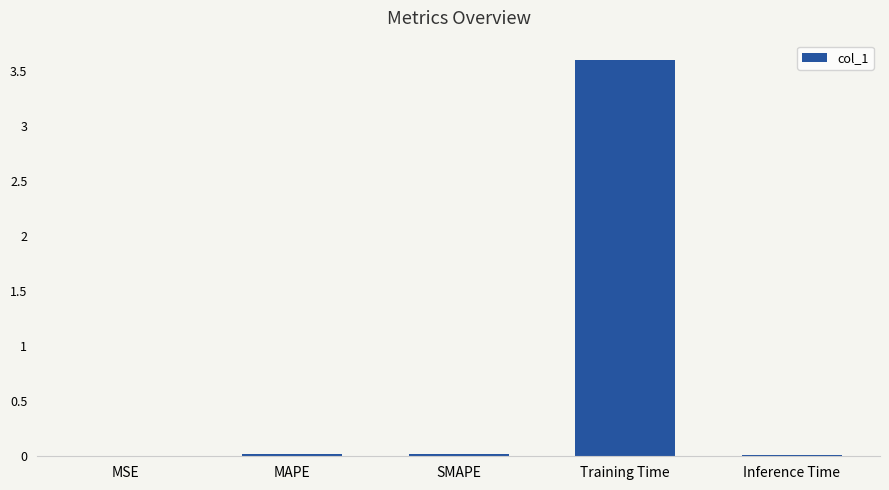

The chart shows a value of 0.0 at SMAPE. True or false?

True